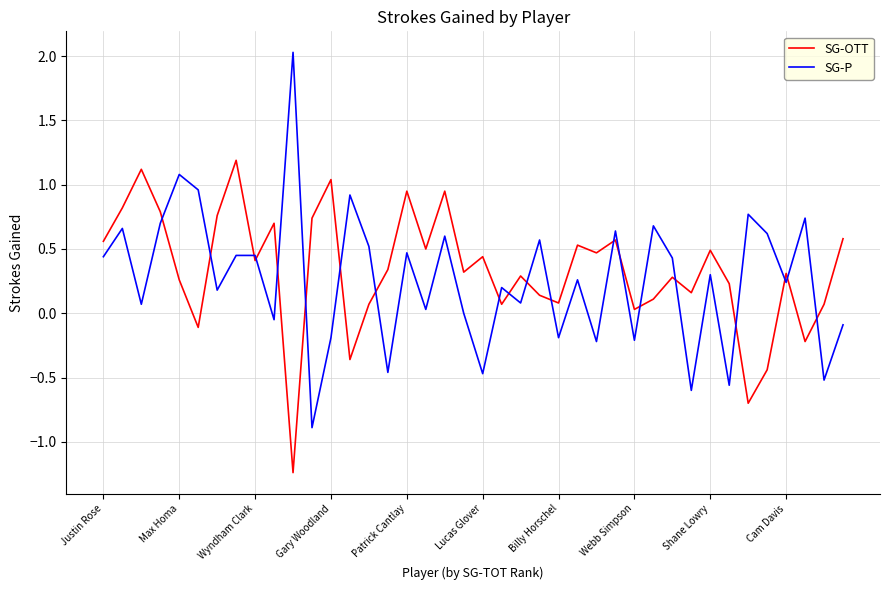

What are all the series names shown in the legend?

SG-OTT, SG-P